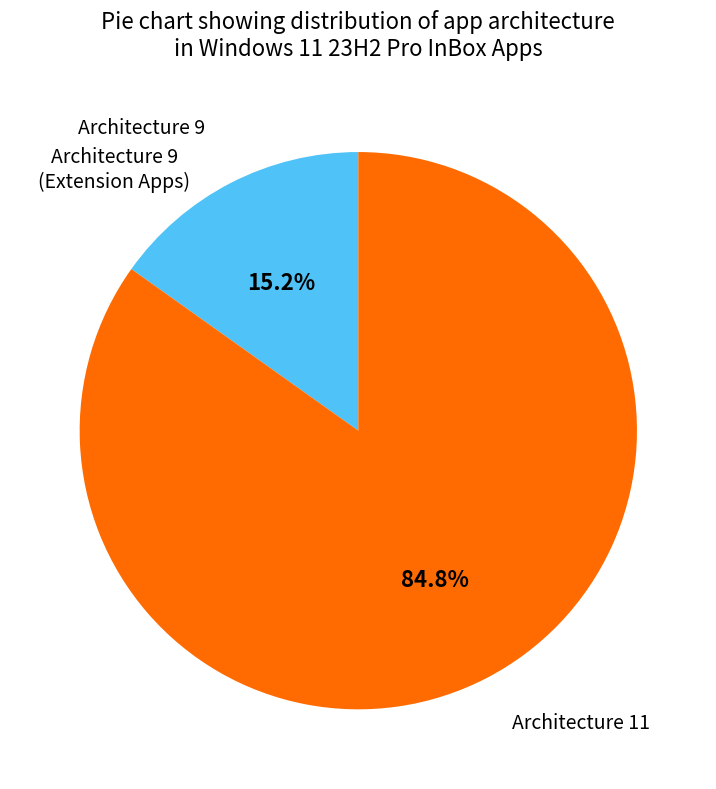

Rank the categories by value from highest to lowest.

Architecture 11, Architecture 9